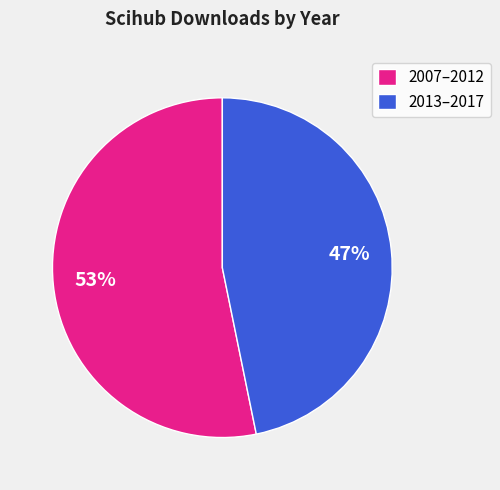

Combined, do 2007–2012 and 2013–2017 account for over 50%?

Yes